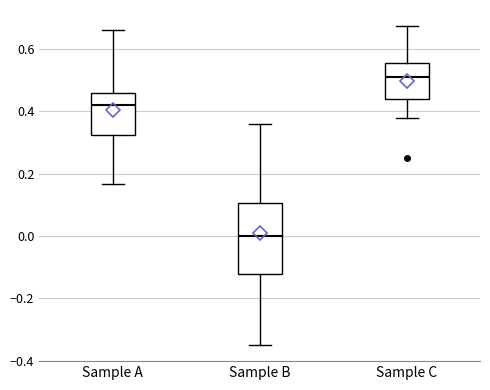

Reading left to right, read every box against the y-axis: the position of its median line, the range the box covers, and the ends of its whiskers. The values are not printed on the chart, so give them approximately, as read against the axis.

Sample A: median 0.42, box 0.32 to 0.46, whiskers 0.16 to 0.66
Sample B: median 0.00, box -0.12 to 0.10, whiskers -0.34 to 0.36
Sample C: median 0.50, box 0.44 to 0.56, whiskers 0.38 to 0.68